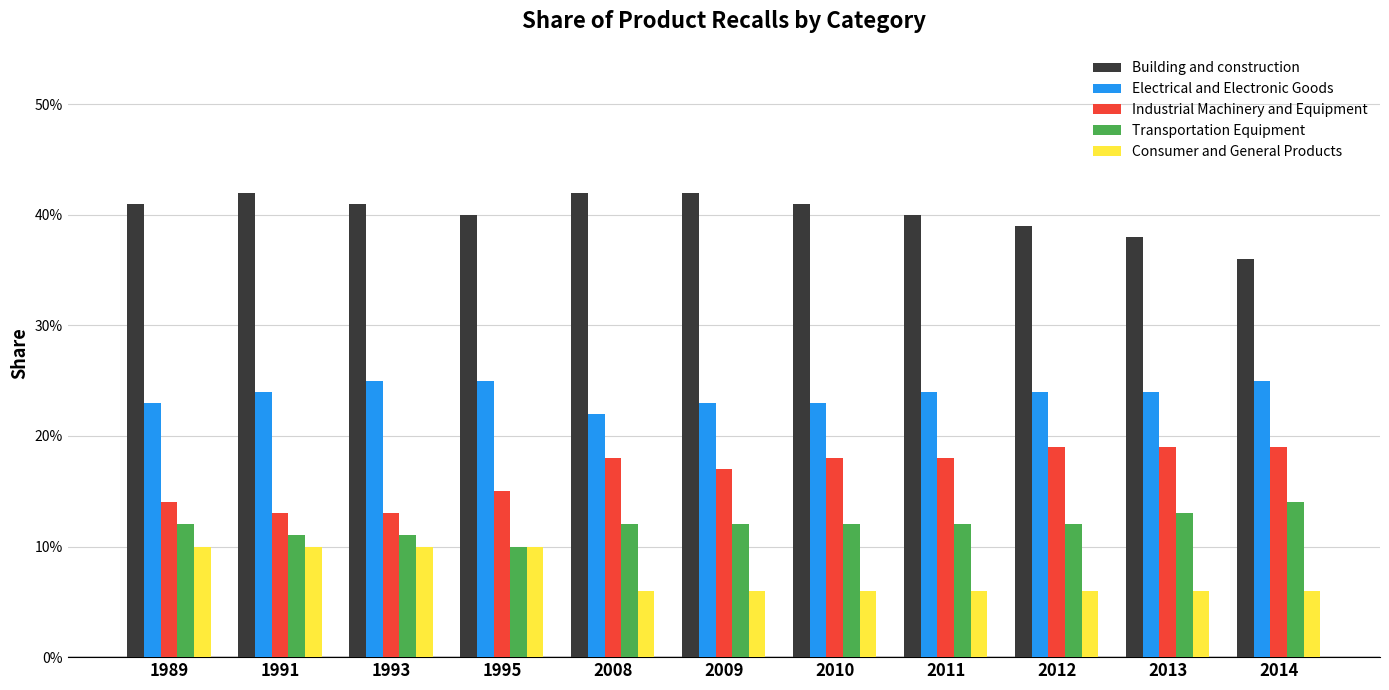

What are all the series names shown in the legend?

Building and construction, Electrical and Electronic Goods, Industrial Machinery and Equipment, Transportation Equipment, Consumer and General Products